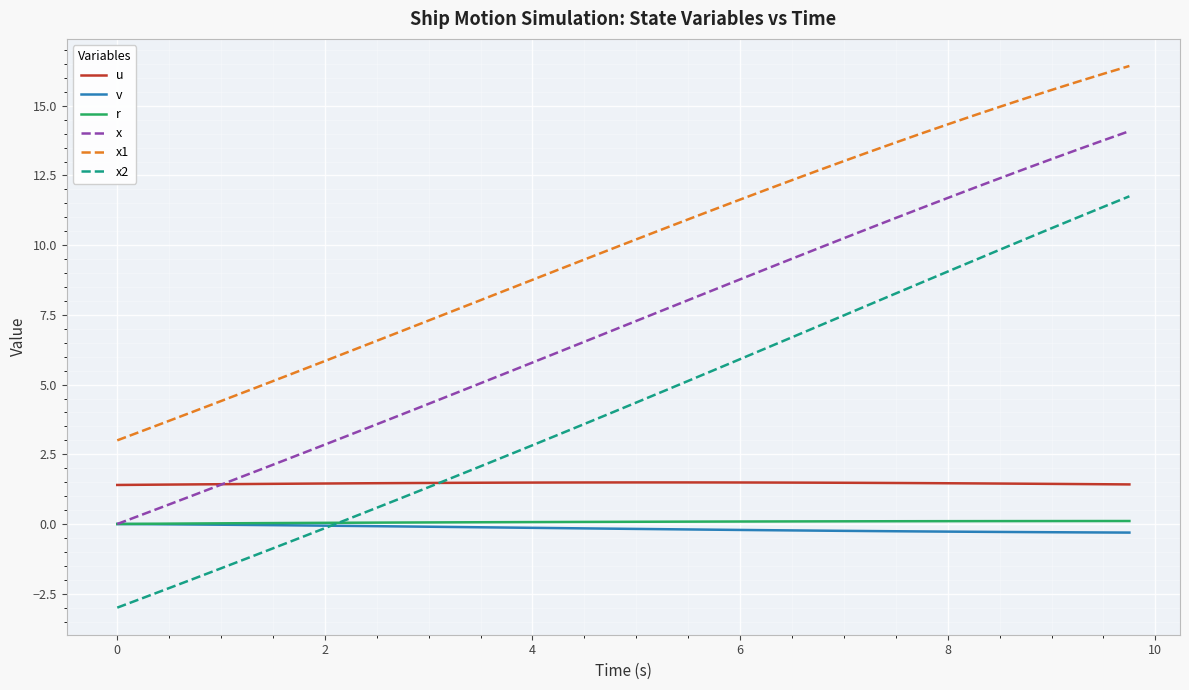

True or false: v and u cross at least once.

False